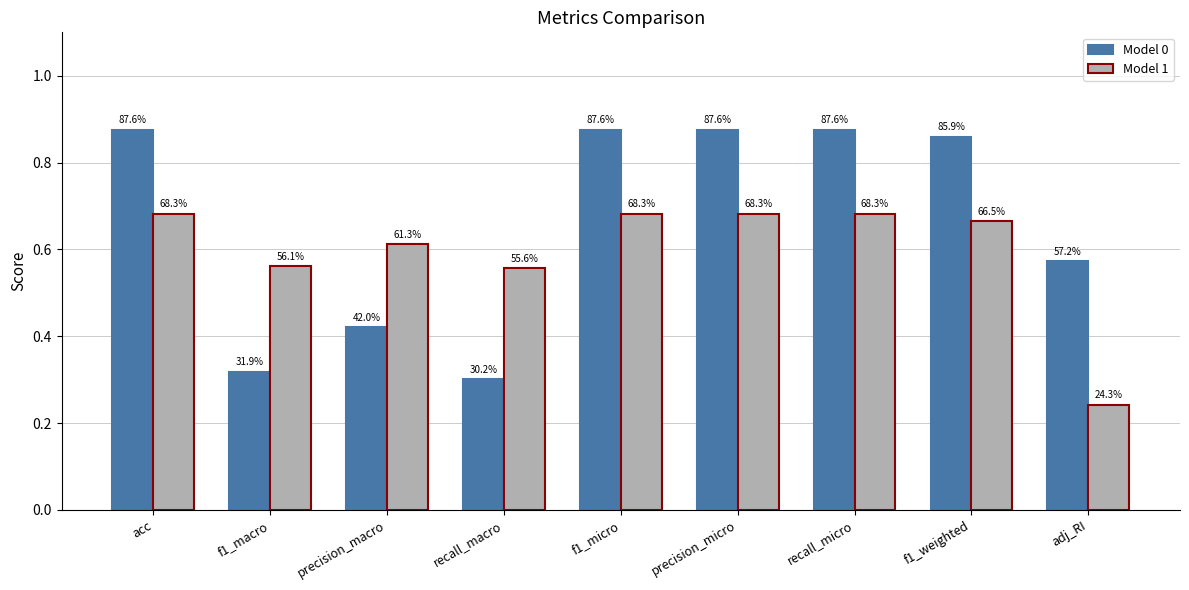

What is the difference between the highest and lowest values at recall_micro?

0.2